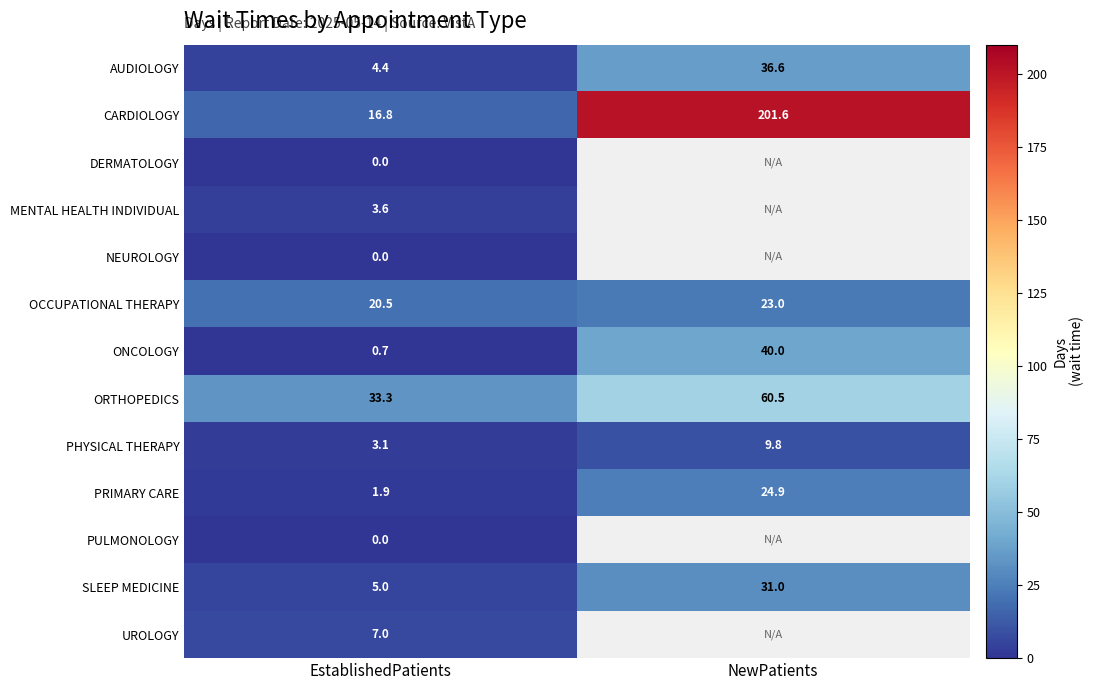

What is the spread (max minus min) of values at NewPatients?

191.8